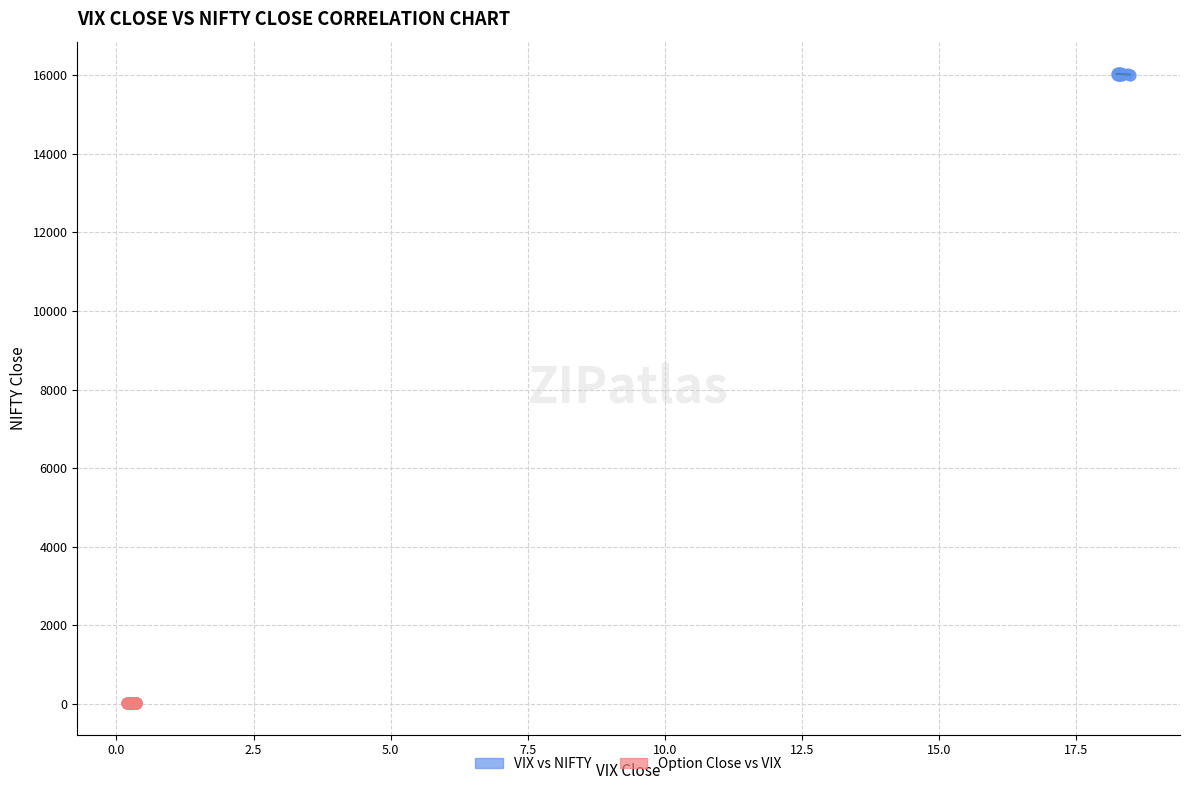

Which series has the widest spread of Y values?

VIX vs NIFTY